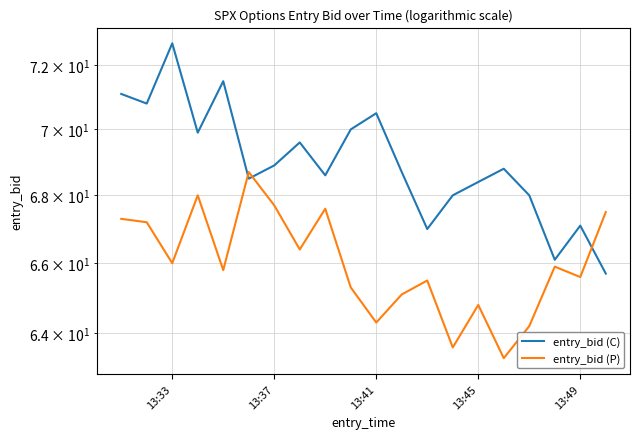

Which series has the largest total across all categories?

entry_bid (C)